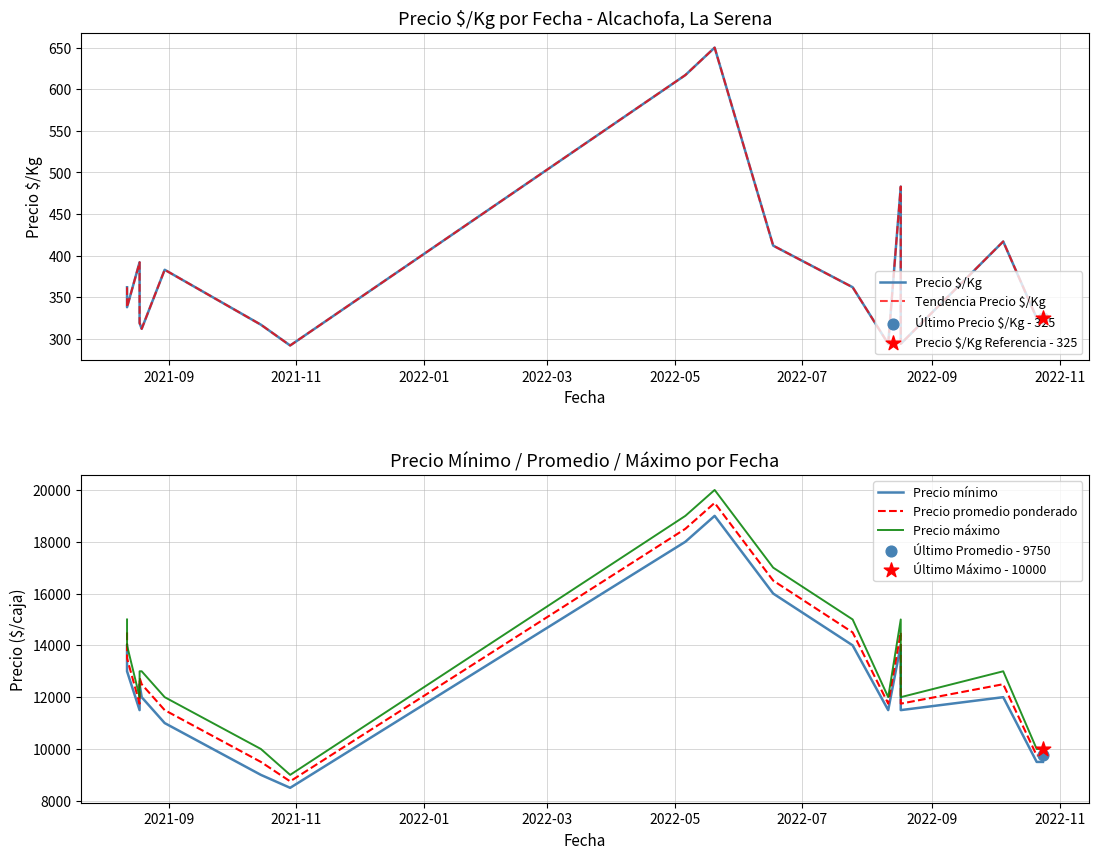

What are all the series names shown in the legend?

Precio $/Kg, Tendencia Precio $/Kg, Precio mínimo, Precio promedio ponderado, Precio máximo